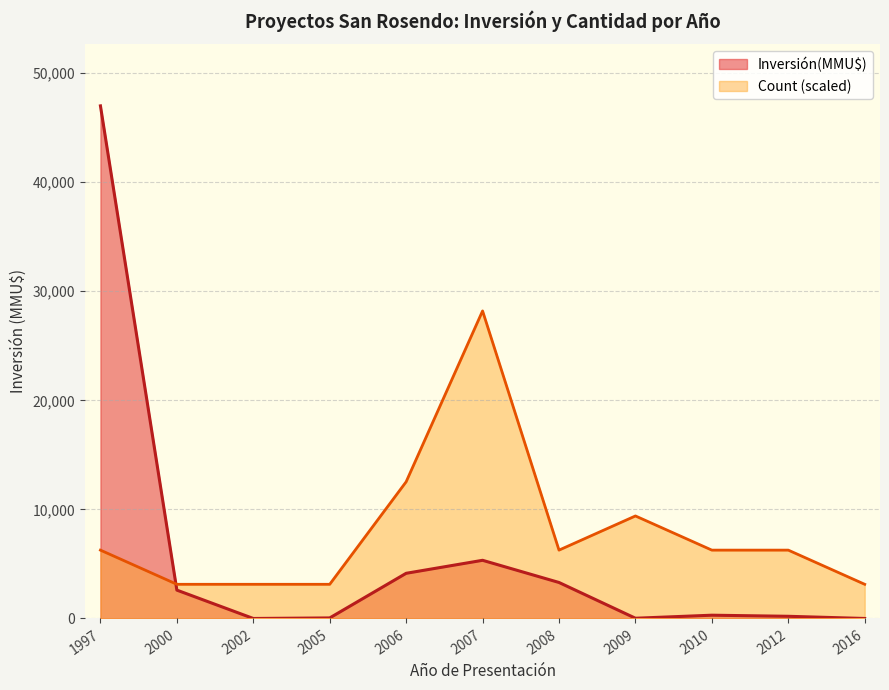

What is the label of the 18th point from the right?

2007